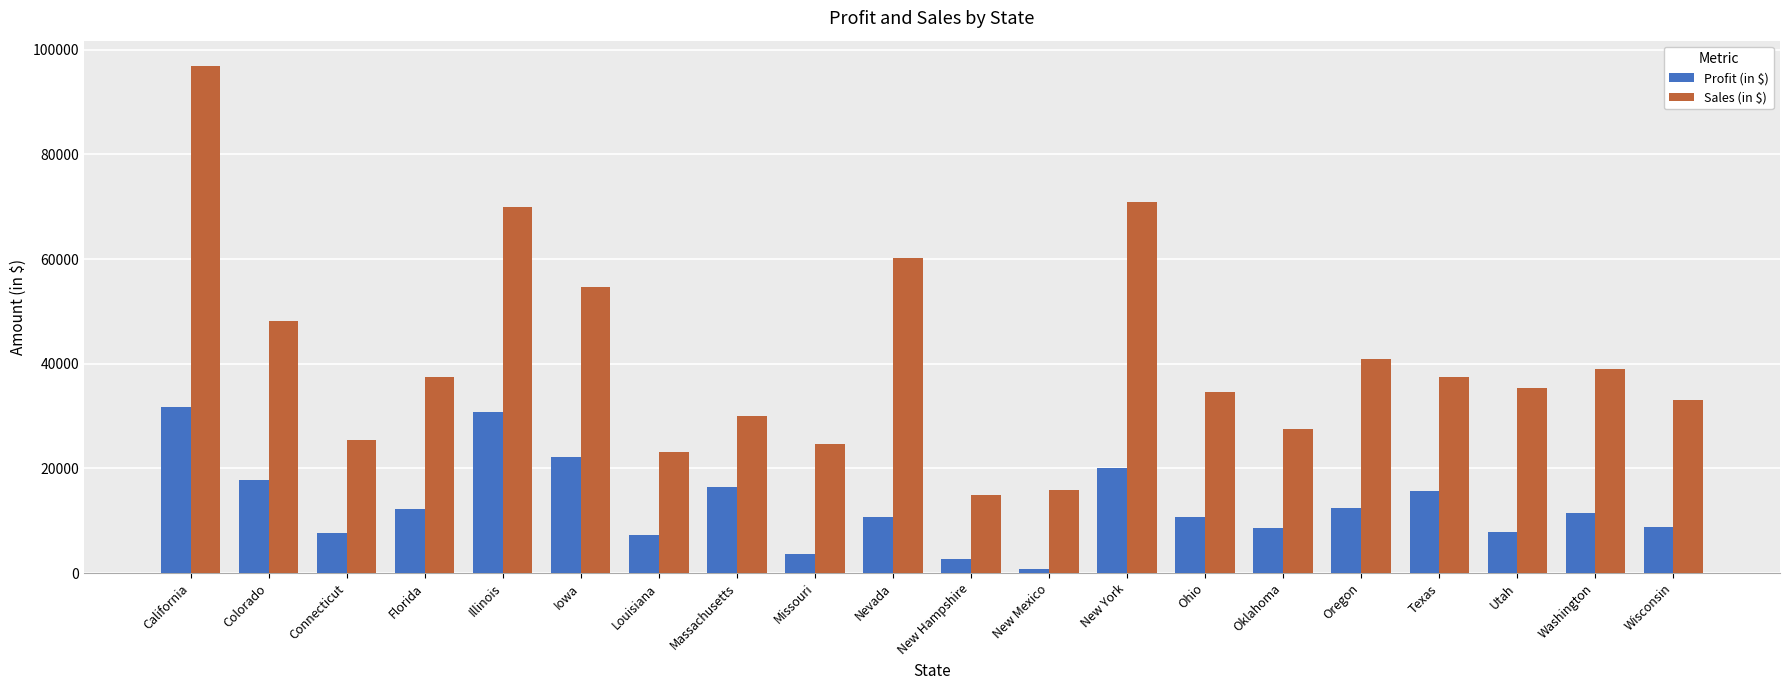

How many data points does each series have?

20